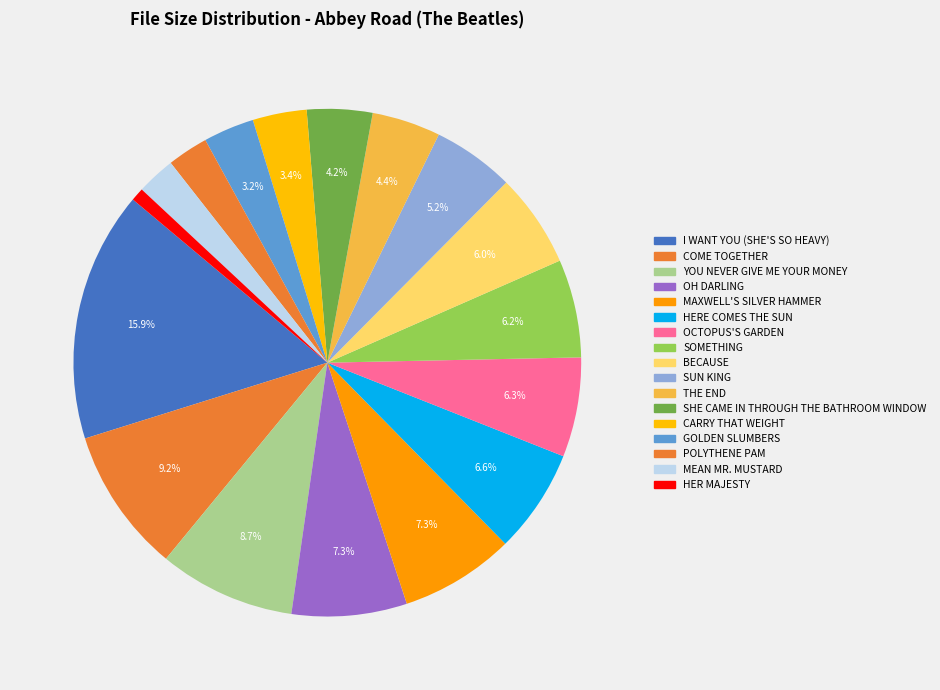

The GOLDEN SLUMBERS slice represents 1% of the pie. True or false?

False